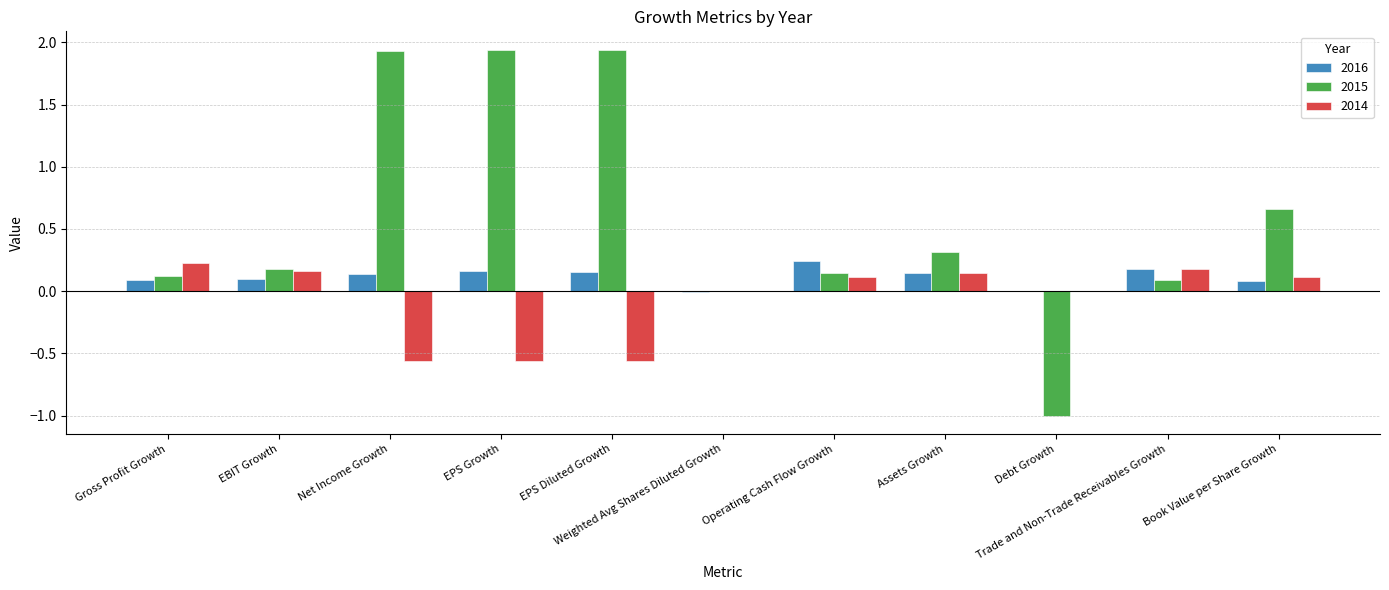

What is the sum of all 2015 values?

6.3